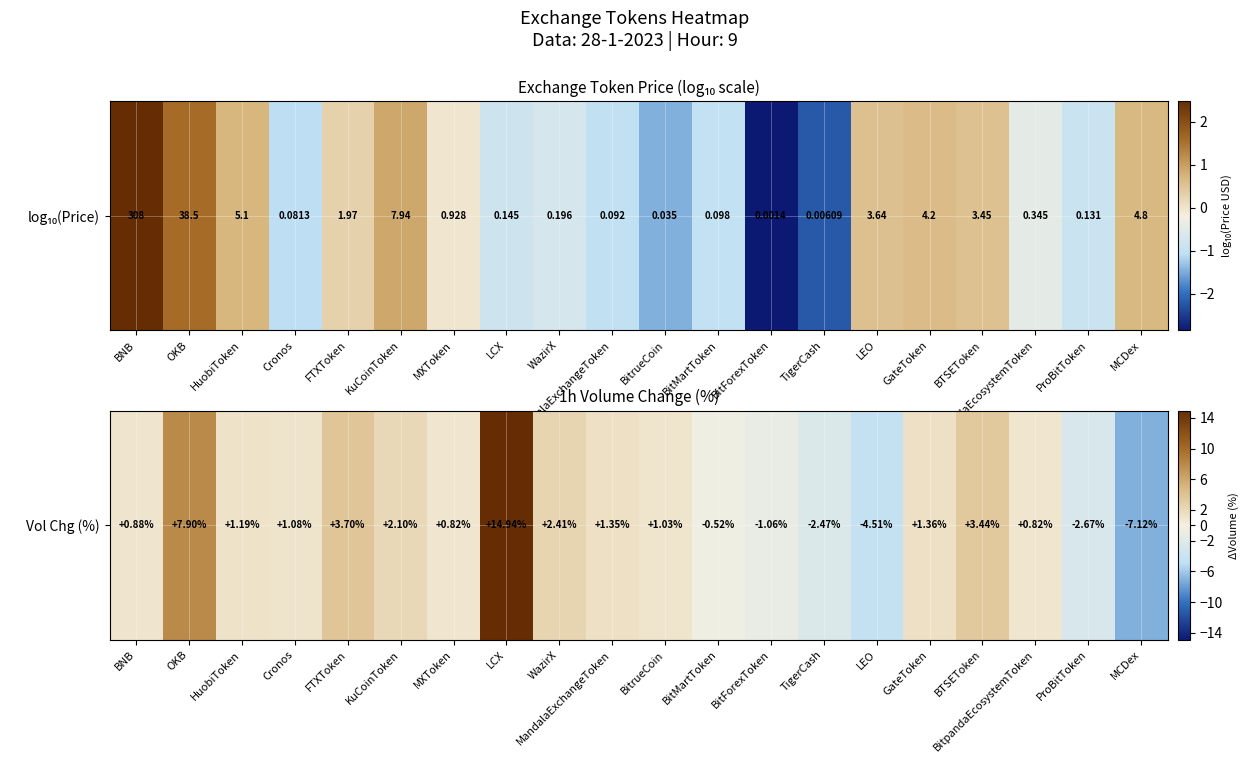

At which label does the data first exceed 1?

OKB